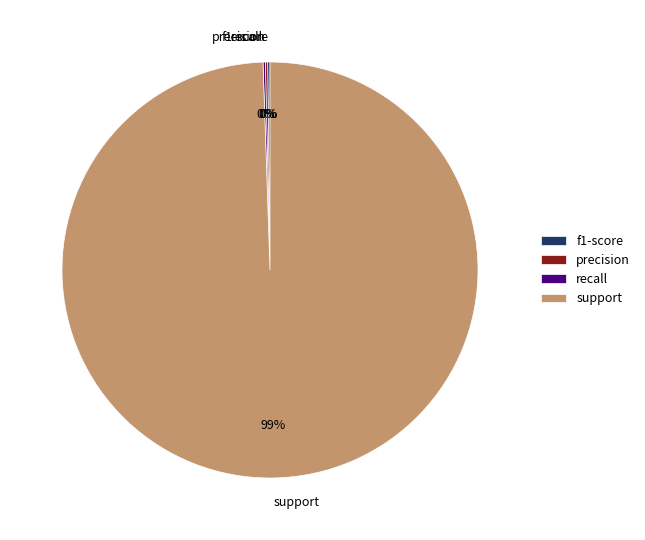

The support slice represents 99% of the pie. True or false?

True